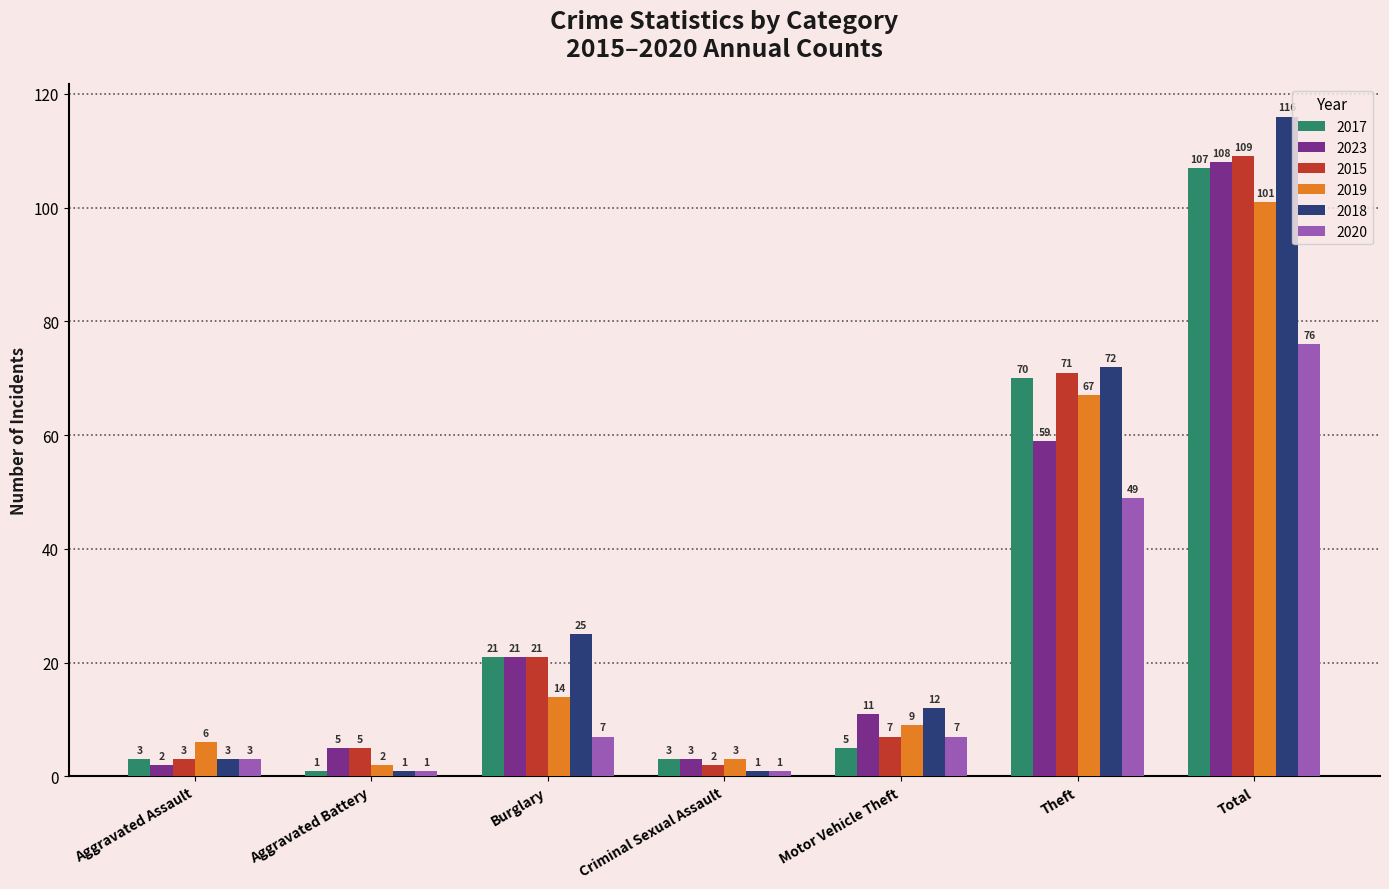

Which series has the largest range (max minus min)?

2018